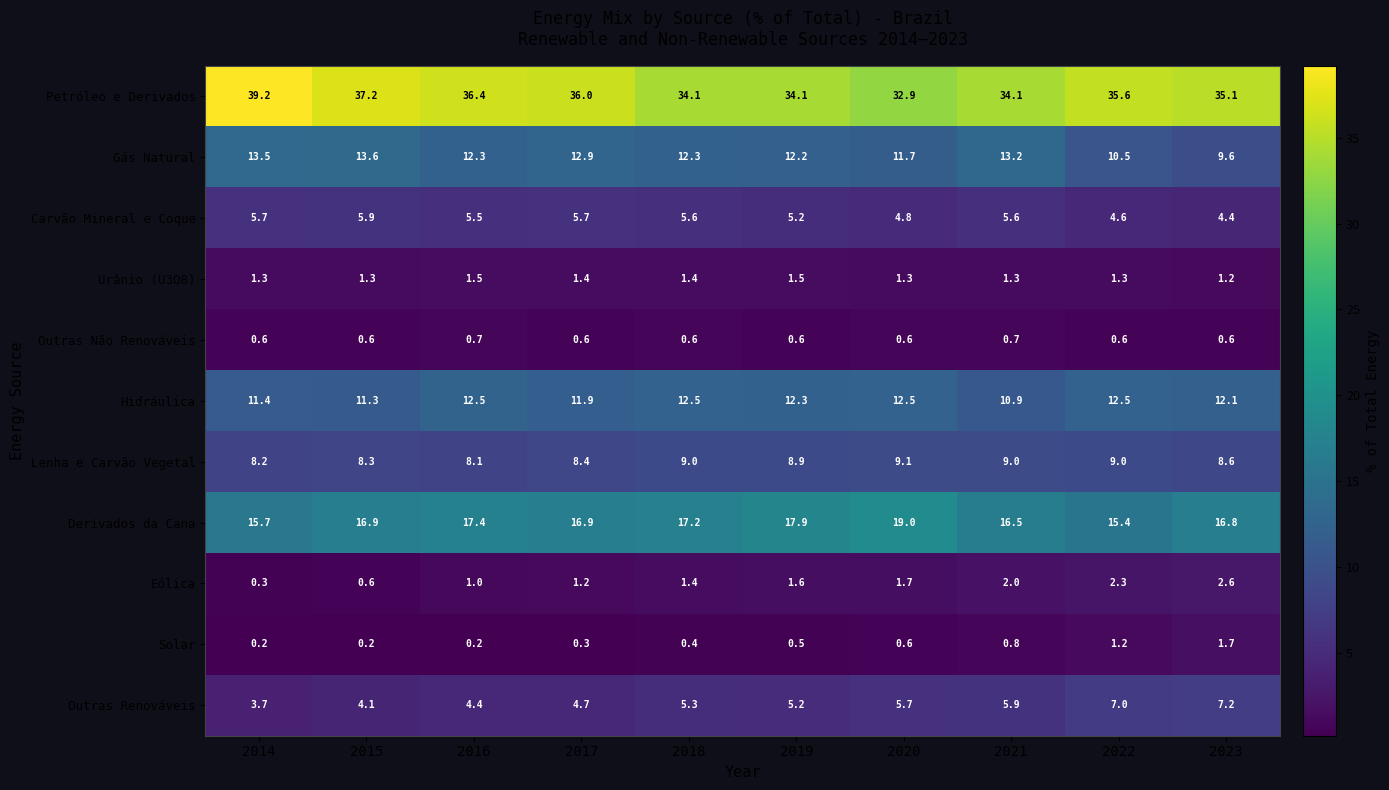

Which series has the largest total across all categories?

Petróleo e Derivados